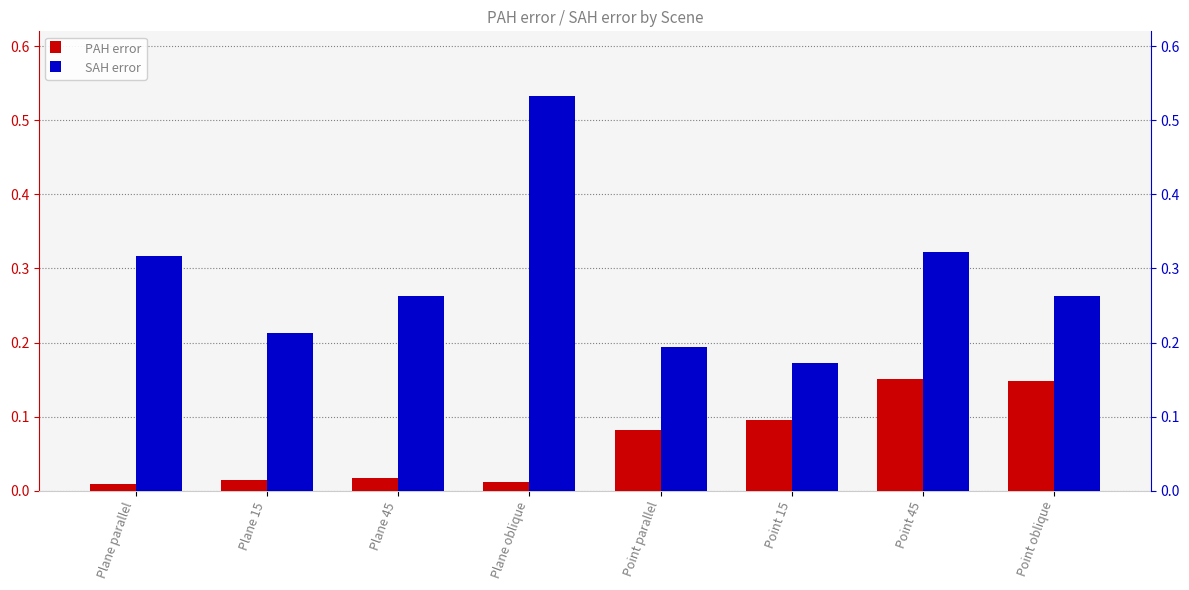

Which category has the highest value in the PAH error series?

Point 45